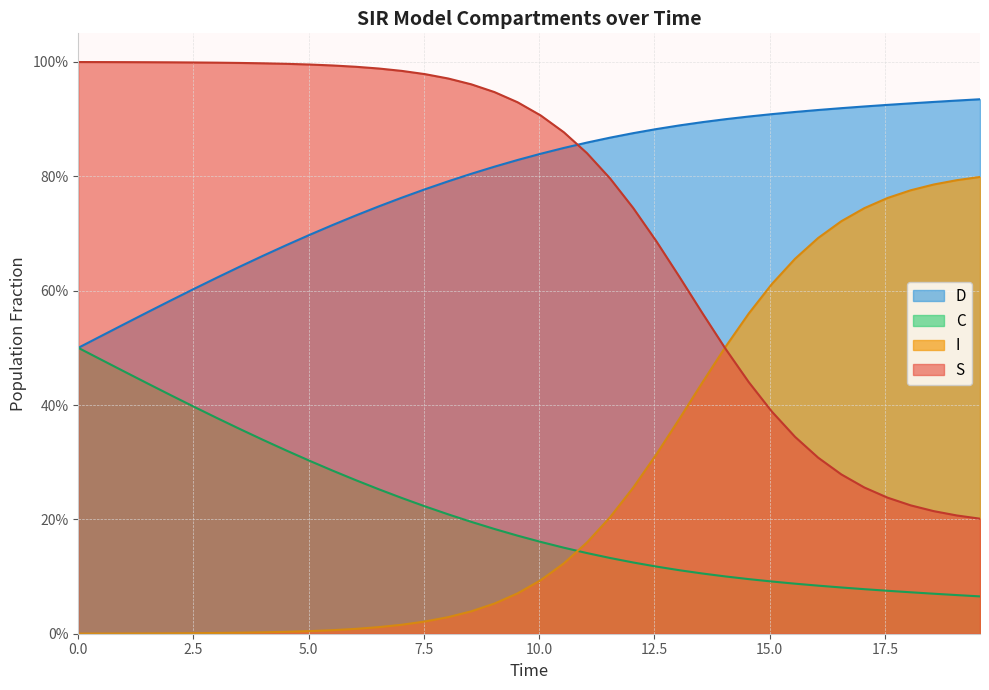

Does the chart have visible grid lines?

Yes